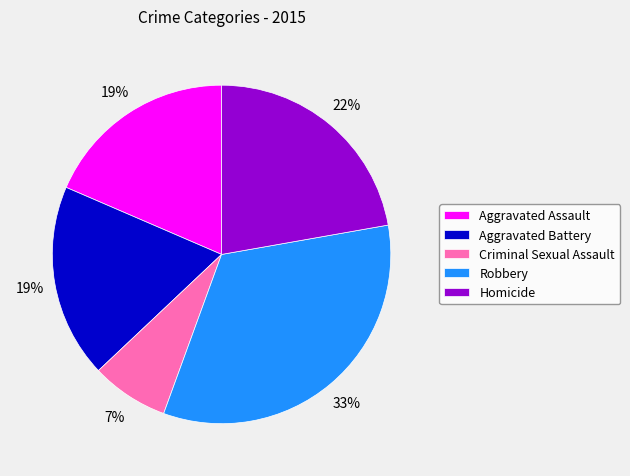

The Robbery slice represents 22% of the pie. True or false?

False